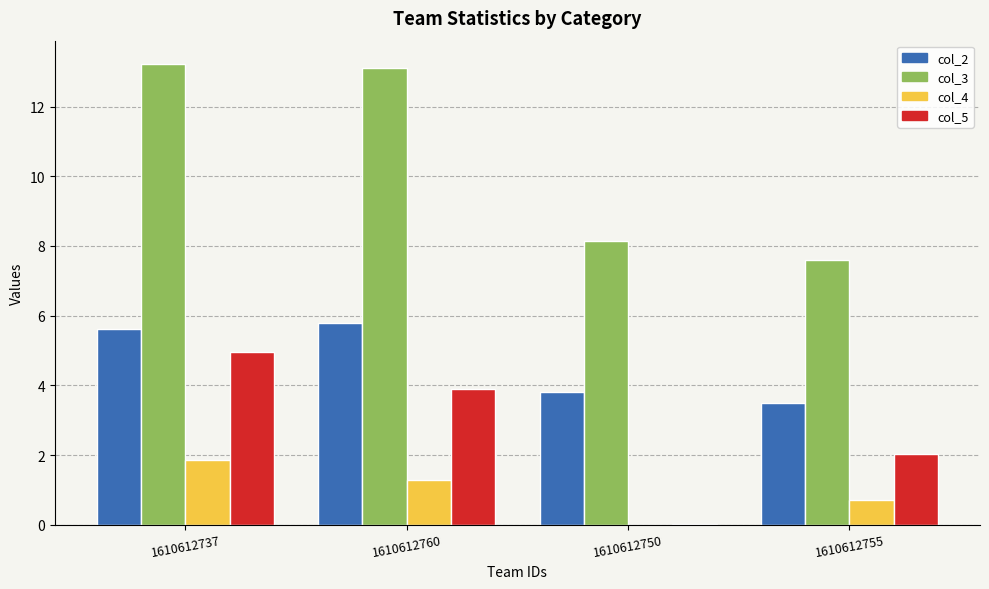

What is the total value across all series at 1610612737?

25.7